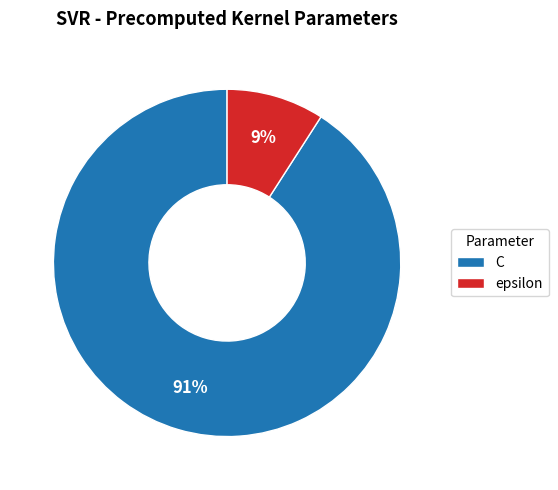

What is the smallest slice in the pie chart?

epsilon